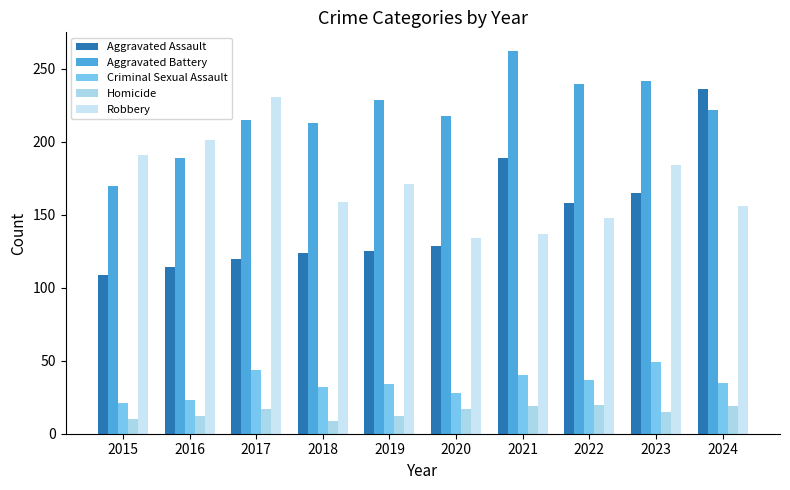

Is it true that Homicide equals 9 at 2018?

True